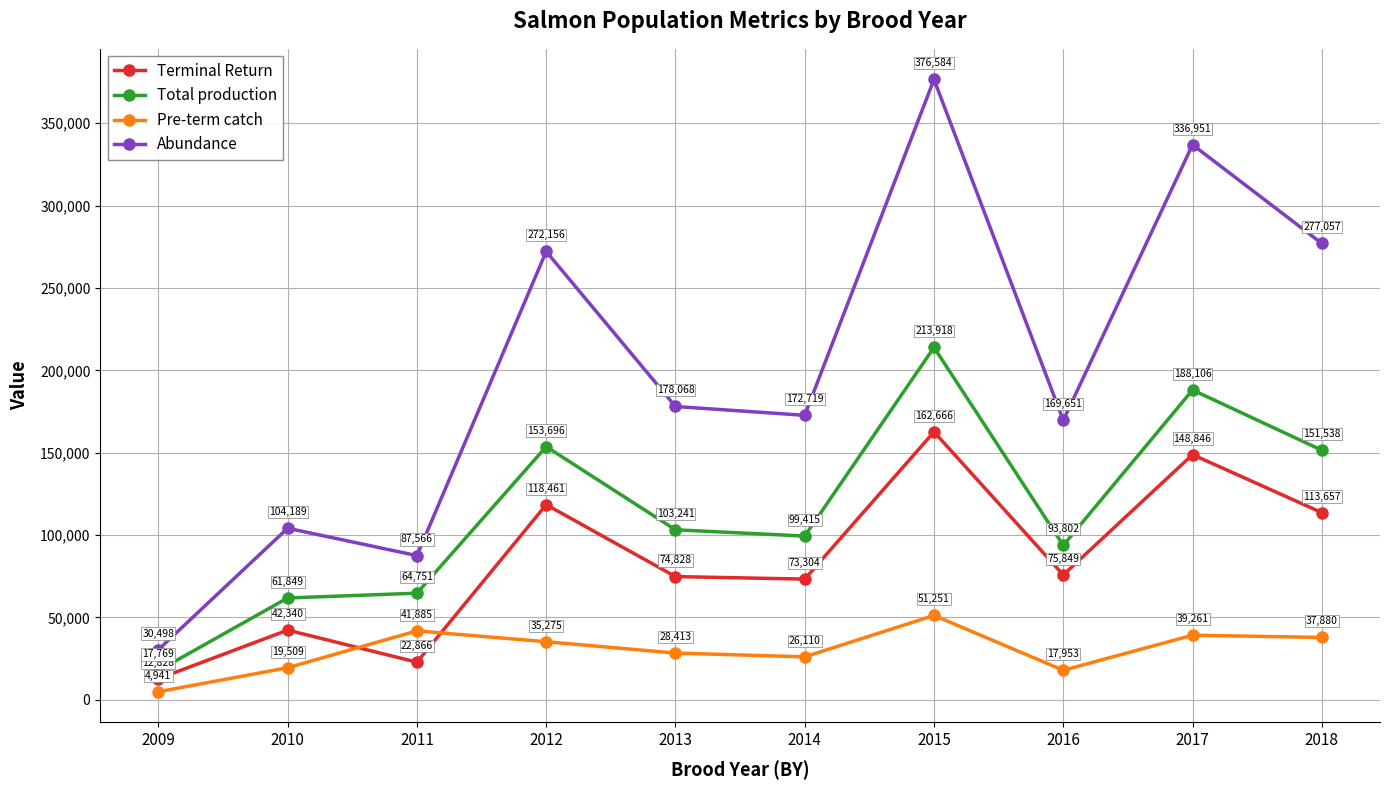

Which category has the highest value across all series?

2015